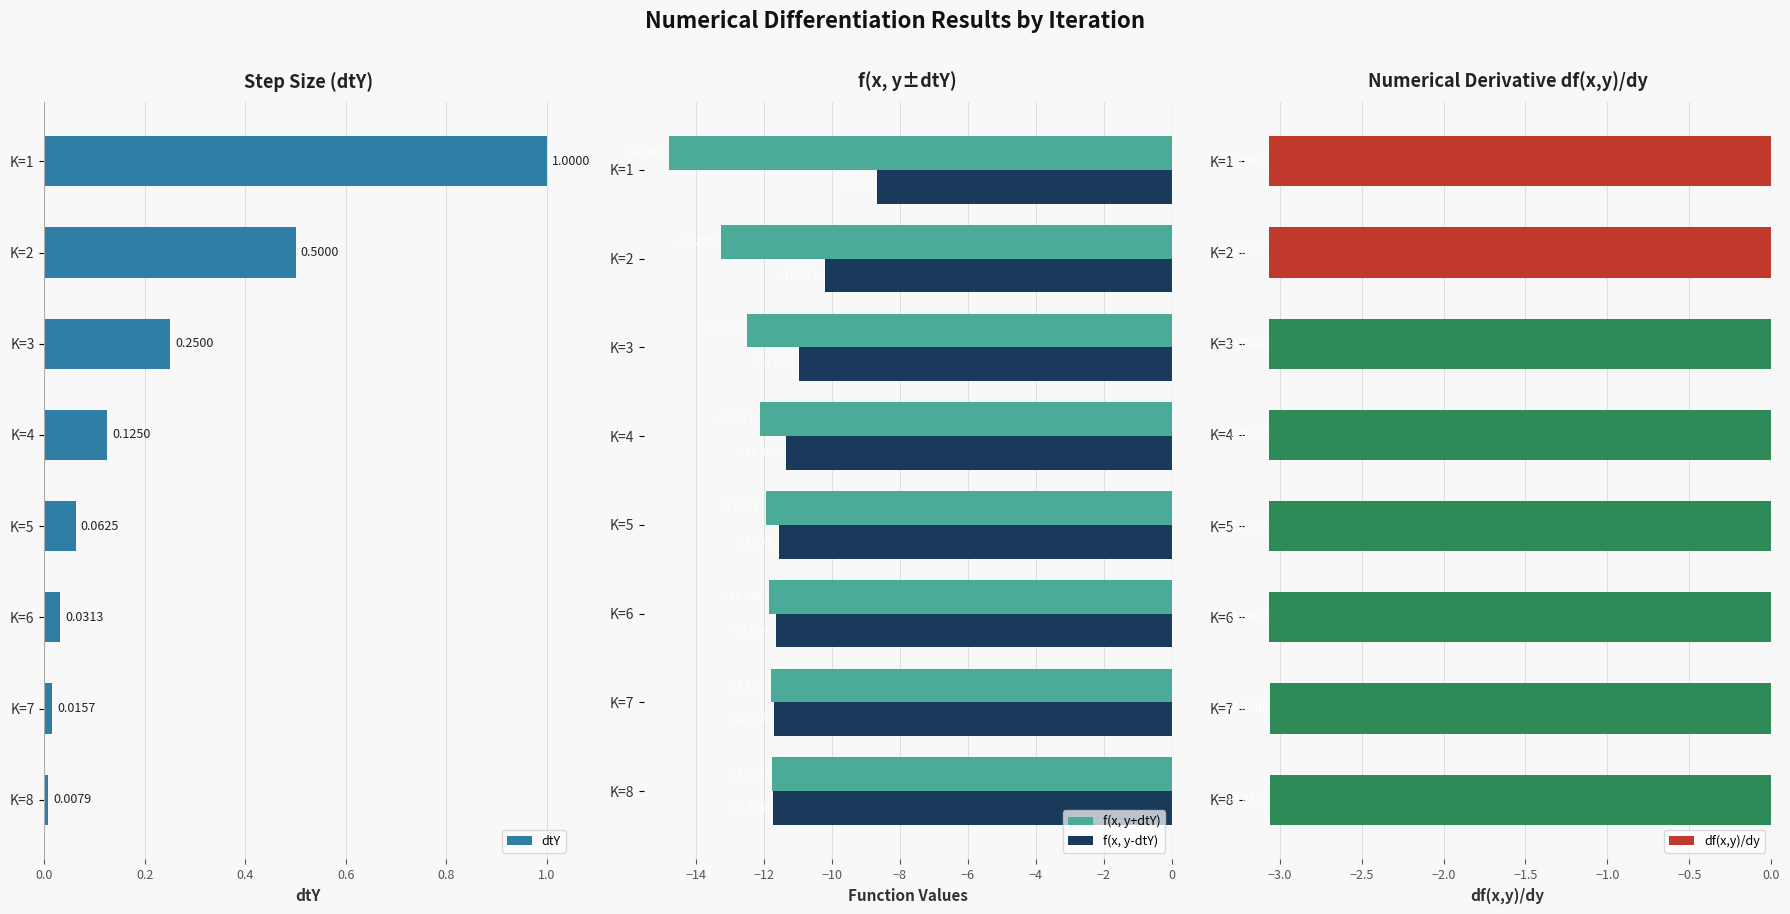

Reading left to right, extract all data points from this chart.

dtY: 1.0	0.5	0.2	0.1	0.1	0.0	0.0	0.0
f(x, y+dtY): -14.8	-13.3	-12.5	-12.1	-11.9	-11.8	-11.8	-11.8
f(x, y-dtY): -8.7	-10.2	-11.0	-11.4	-11.6	-11.7	-11.7	-11.7
df(x,y)/dy: -3.1	-3.1	-3.1	-3.1	-3.1	-3.1	-3.1	-3.1